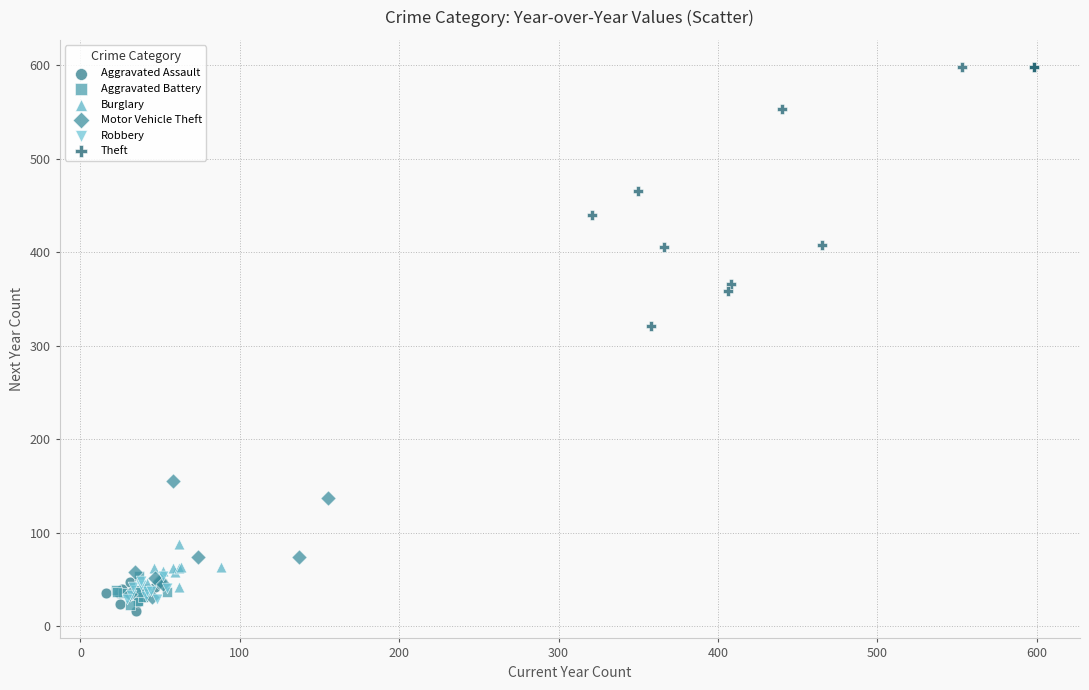

Which series contains the lowest Y value?

Aggravated Assault